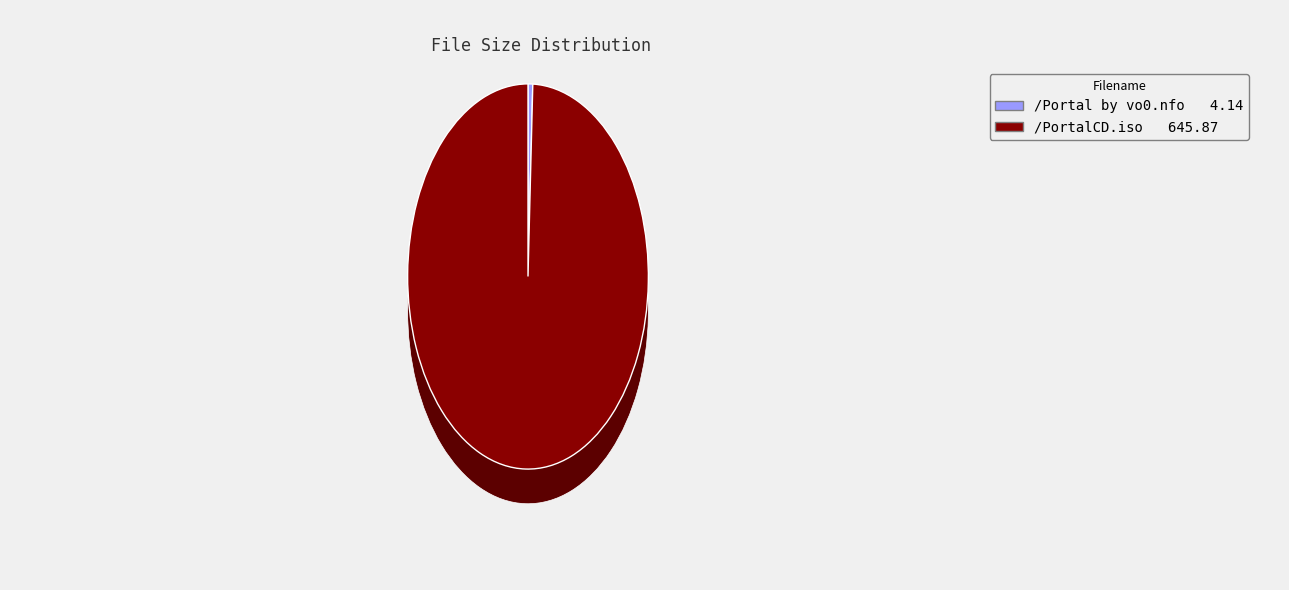

Which category has the biggest portion of the pie?

/PortalCD.iso